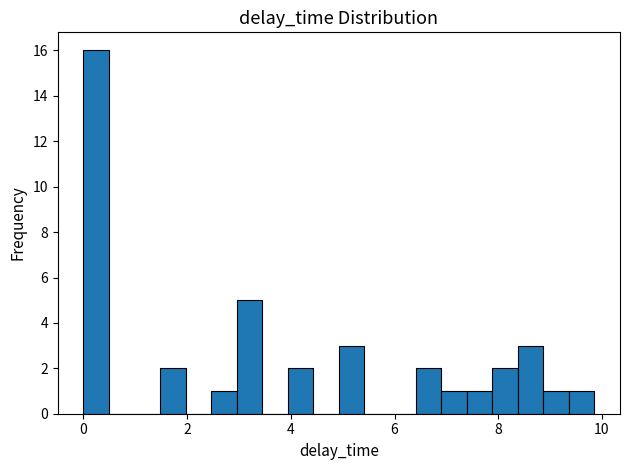

Around what value on the x-axis is the tallest bar? Give the approximate position of its centre, as read against the axis.

0.2